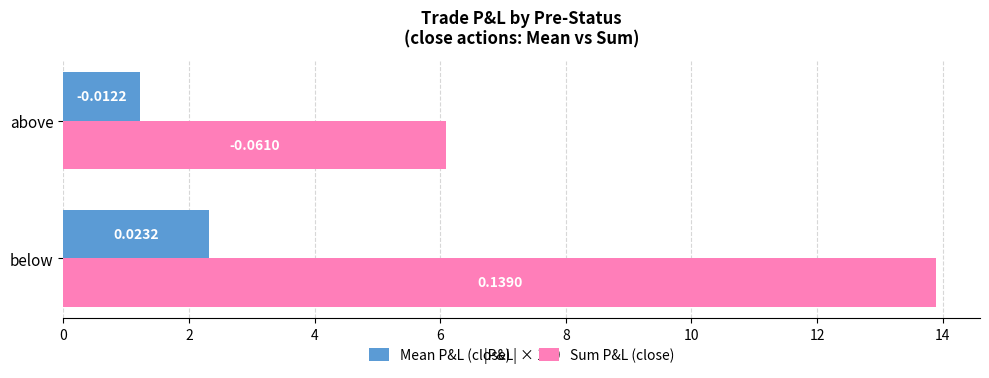

What are all the series names shown in the legend?

Mean P&L (close), Sum P&L (close)